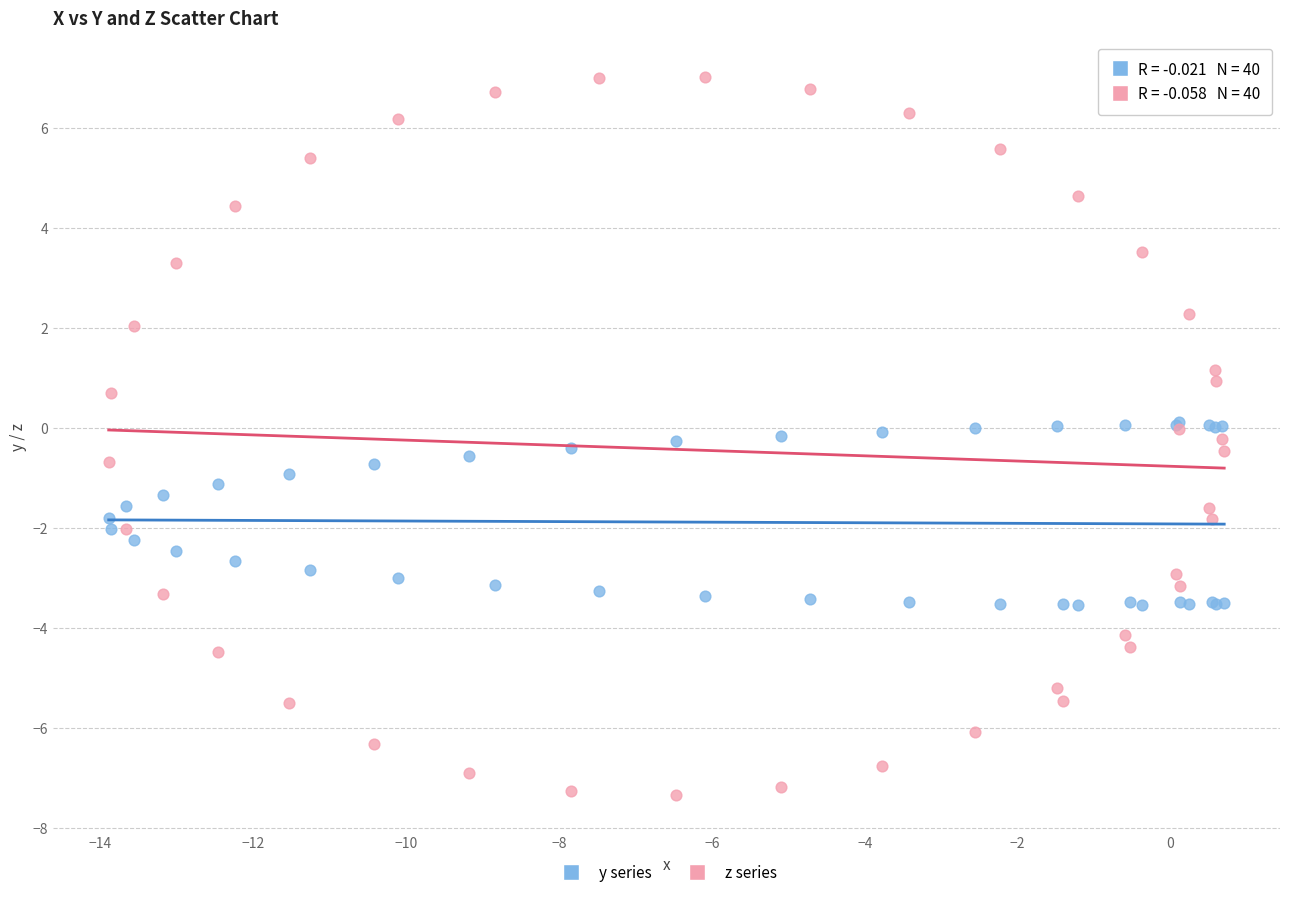

What are all the series names shown in the legend?

y series, z series